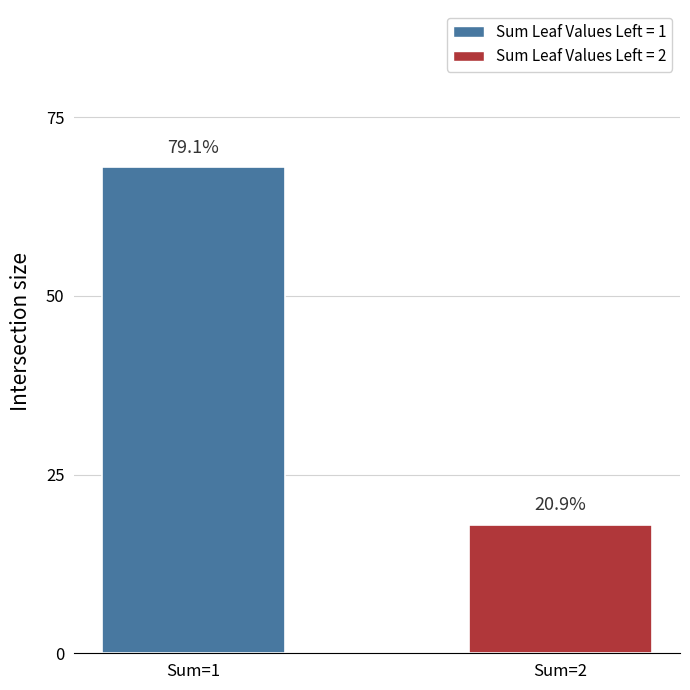

List the labels in order of value, smallest first.

Sum=2, Sum=1